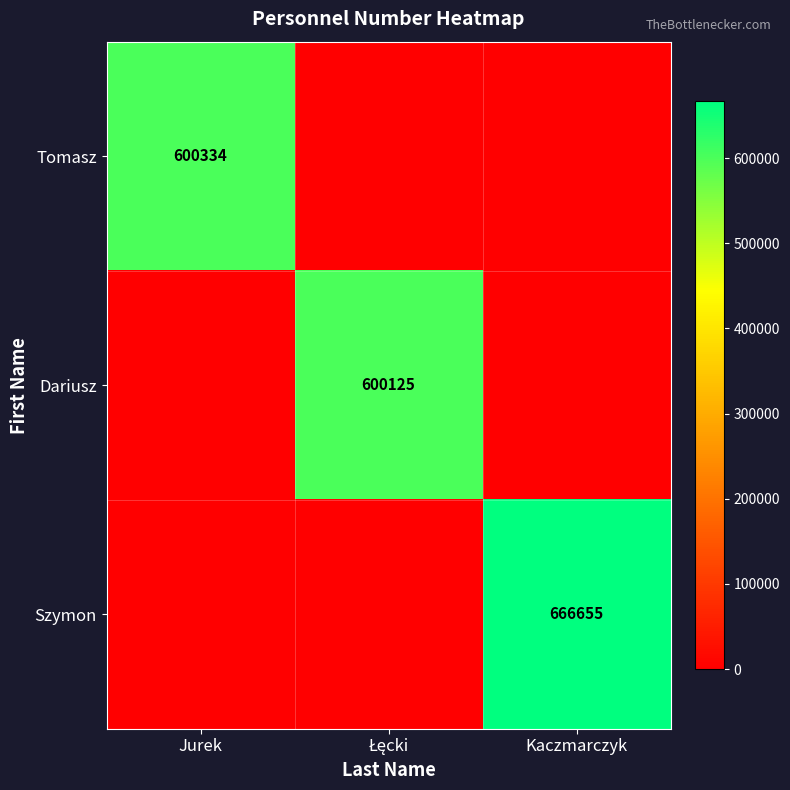

How many series are shown in this chart?

3